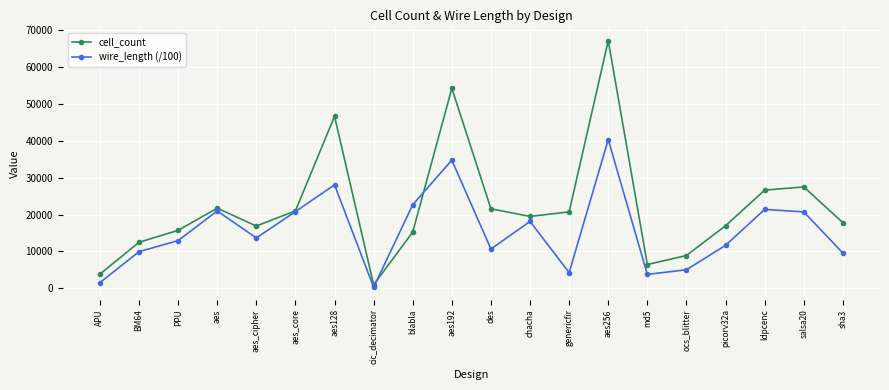

At which label does wire_length (/100) reach its peak?

aes256